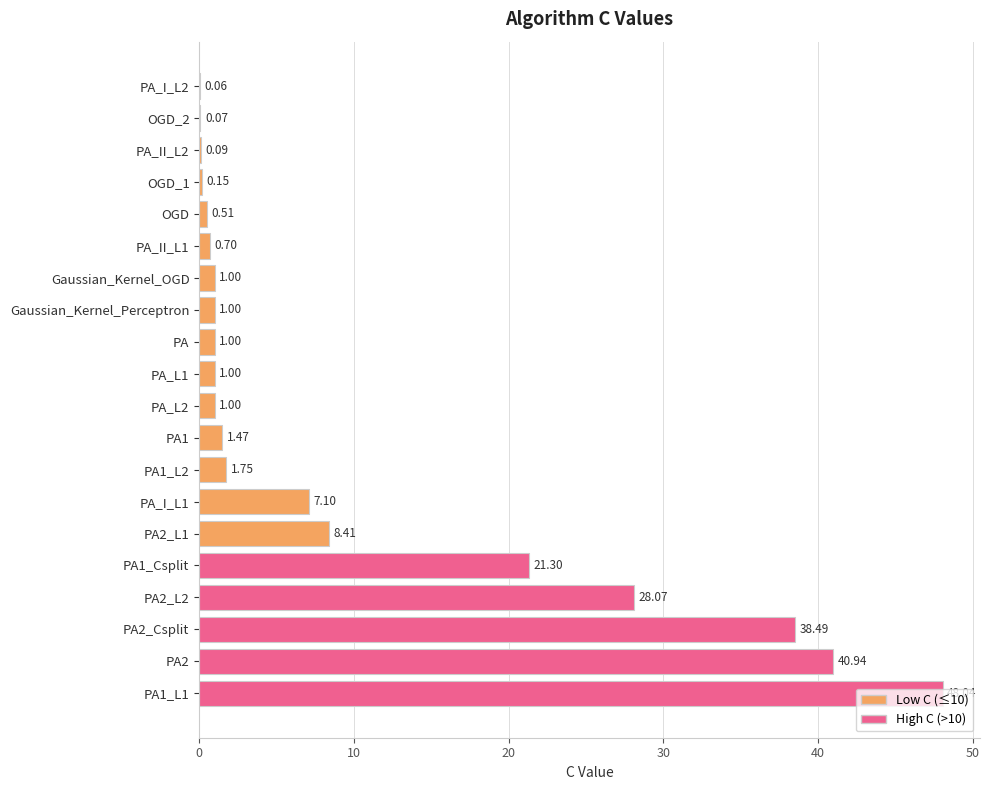

What is the change in value from PA1_L1 to PA2_L2?

-20.0